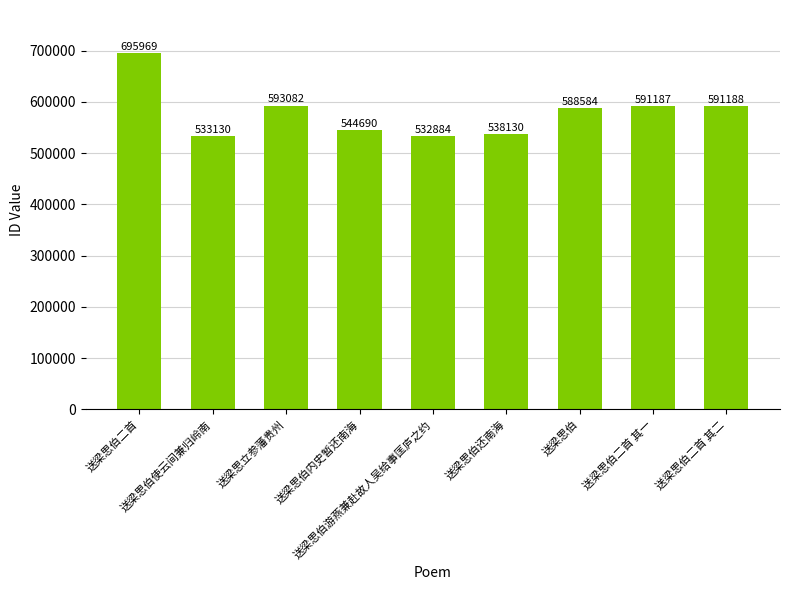

Is it true that the value at 送梁思伯二首 其一 is 591187?

True